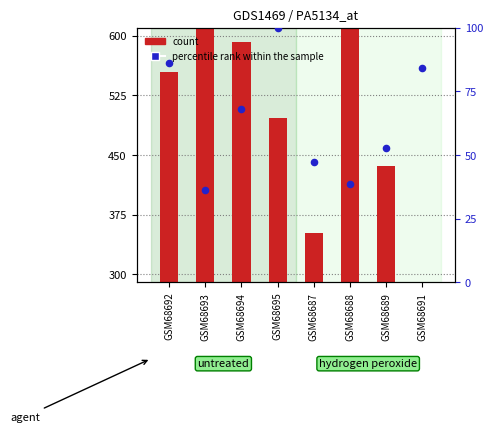

Is the value of percentile rank within the sample at GSM68688 greater than the value of count at GSM68689?

No